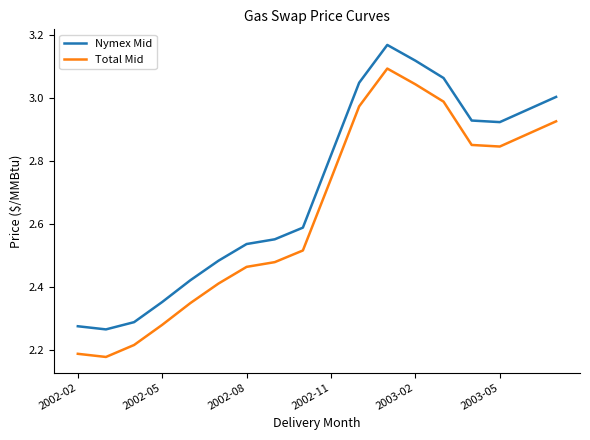

In Total Mid, how many points are higher than both neighbors (excluding endpoints)?

1